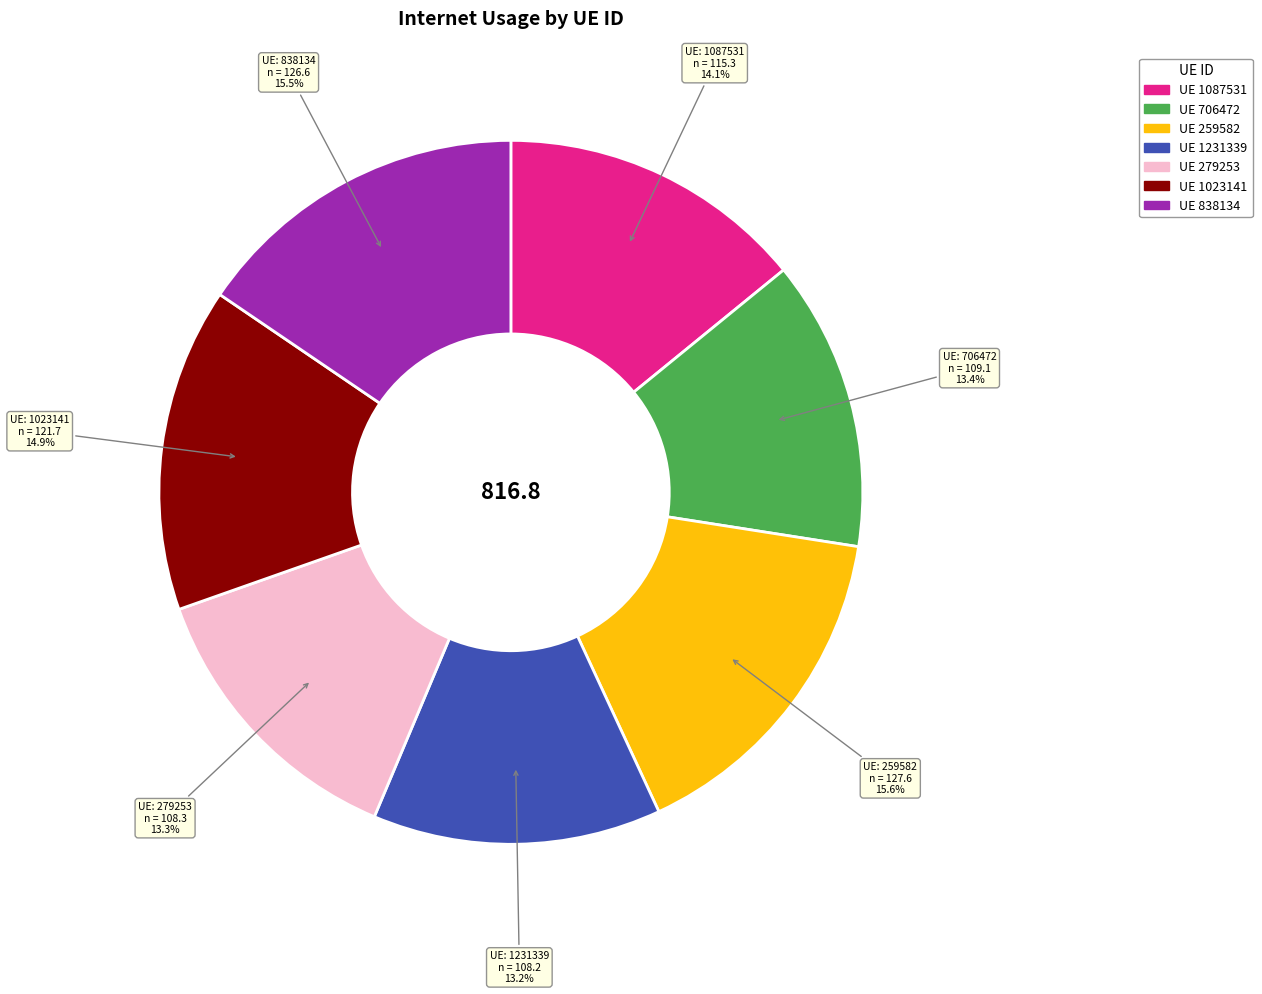

What is the ratio of the value at UE 279253 to the value at UE 1087531?

0.9